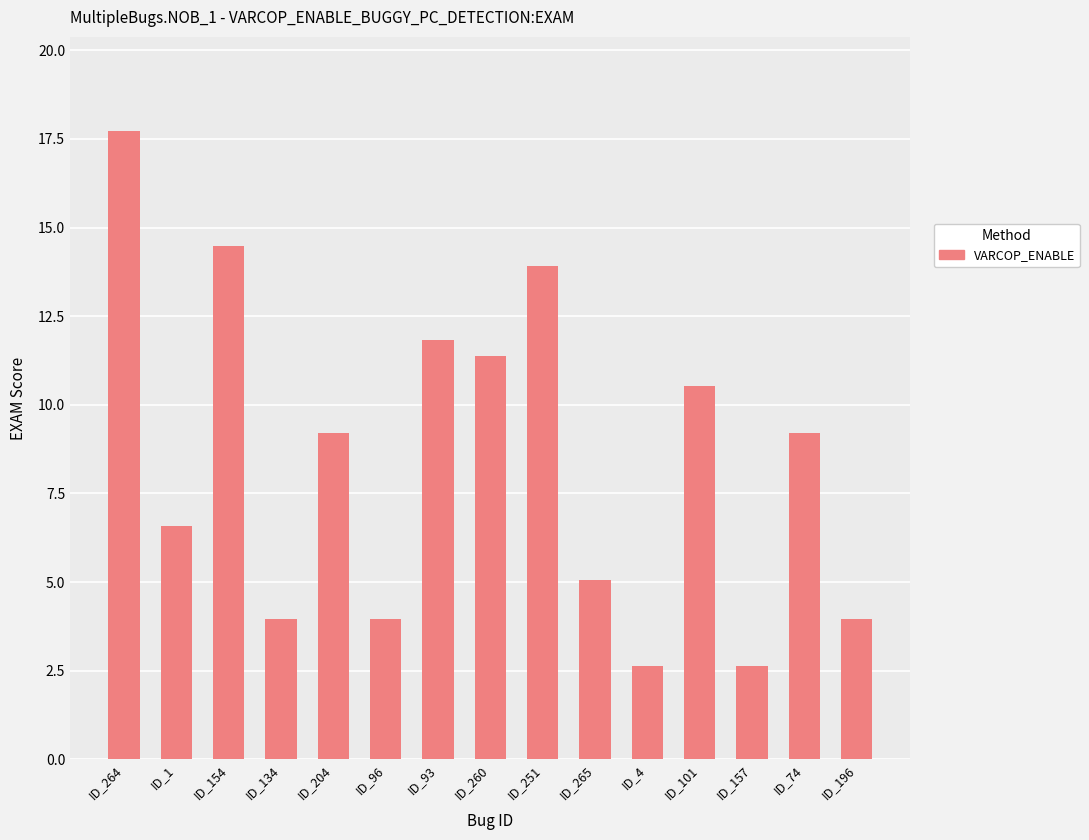

What is the average value?

8.5